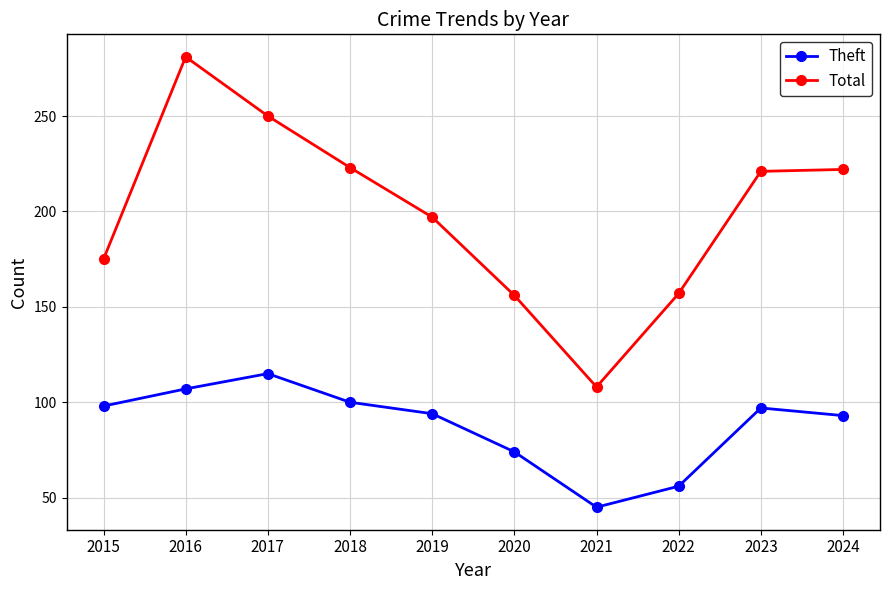

The Theft series shows 45 at 2020. True or false?

False